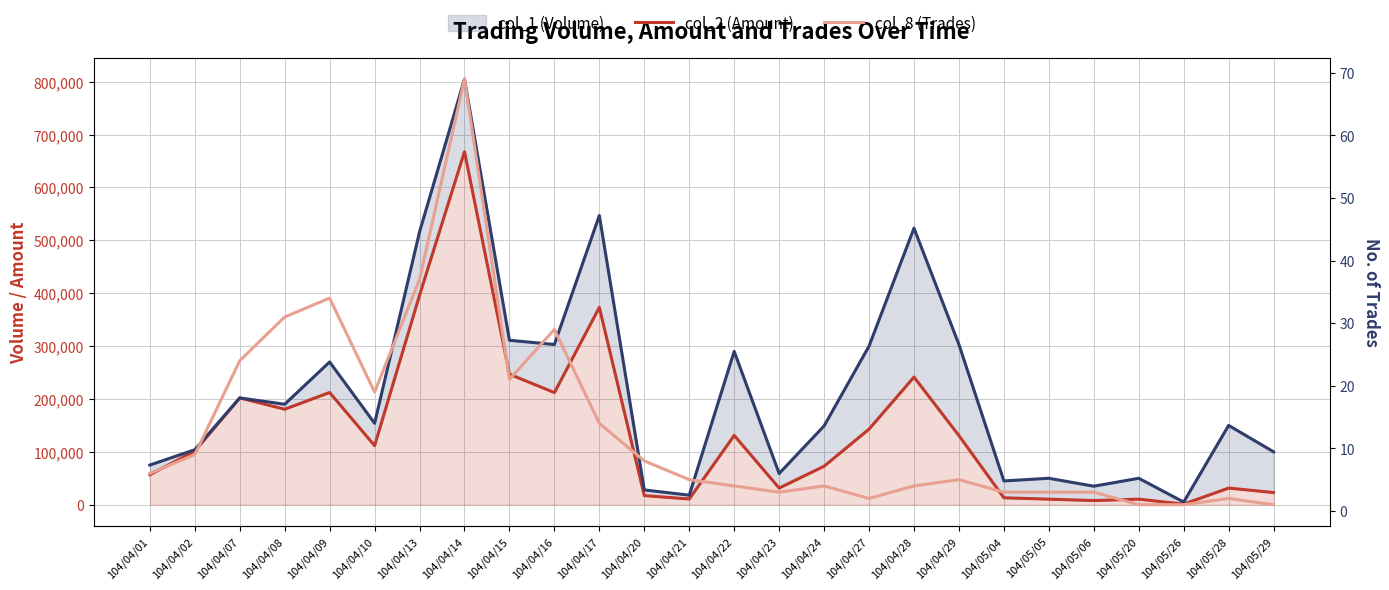

What is the difference between the maximum and minimum values in the col_1 (Volume) series?

800000